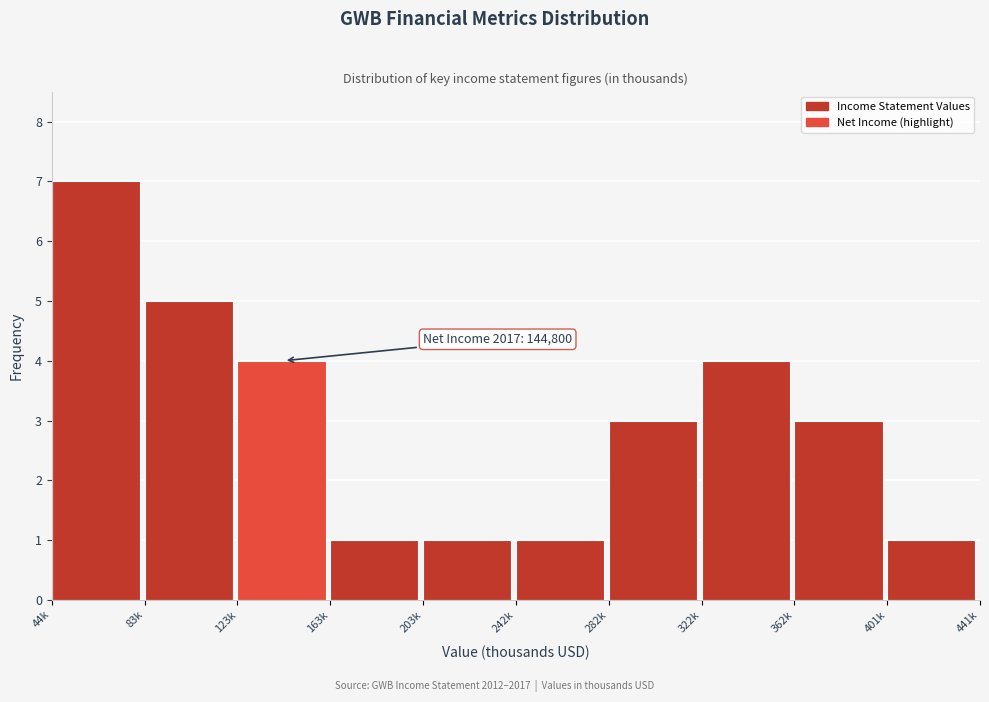

Reading left to right, transcribe all the data shown in this chart.

7	5	4	1	1	1	3	4	3	1